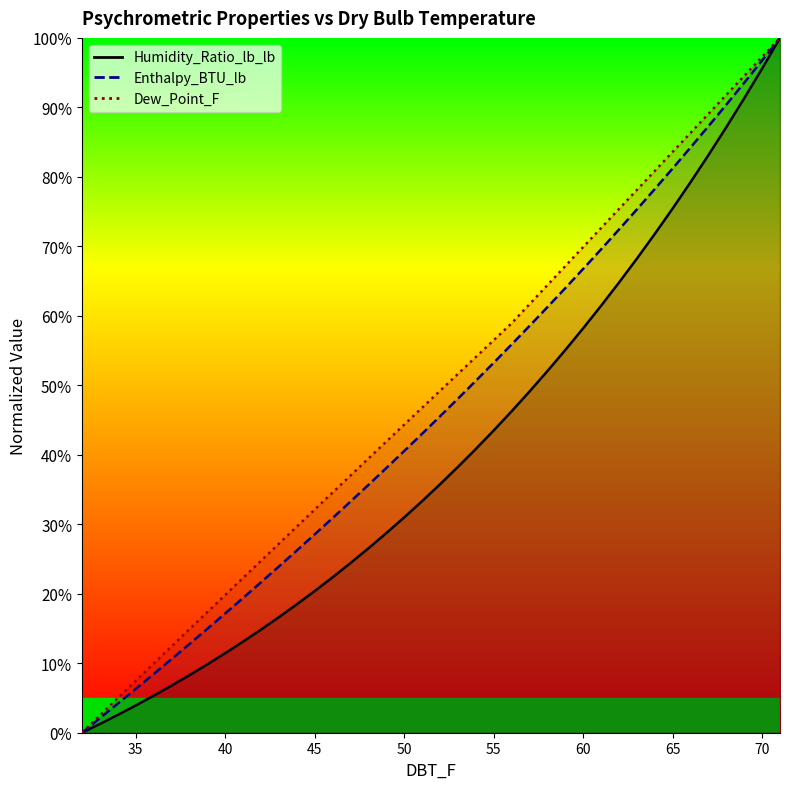

How many values in the Dew_Point_F series are below 49?

20